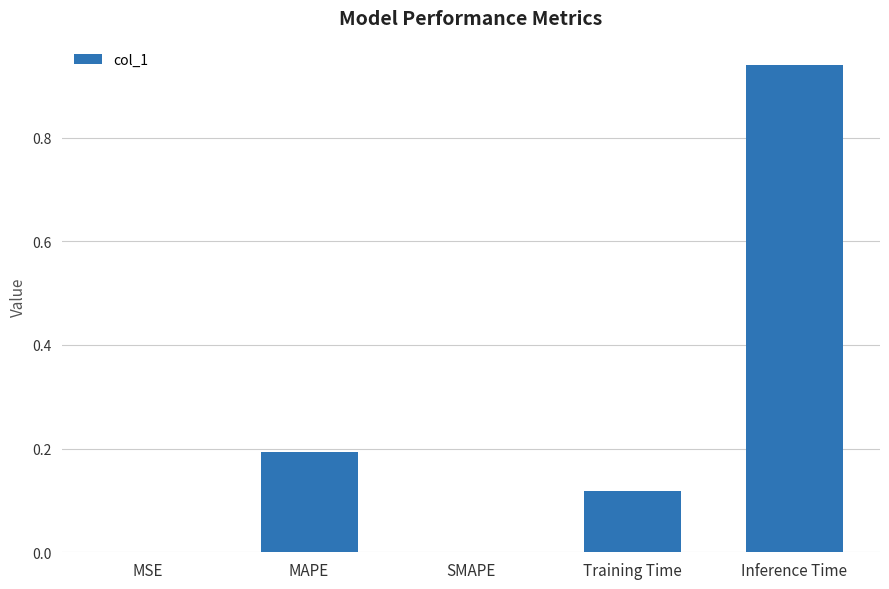

At which category does the chart reach its peak across all series?

Inference Time